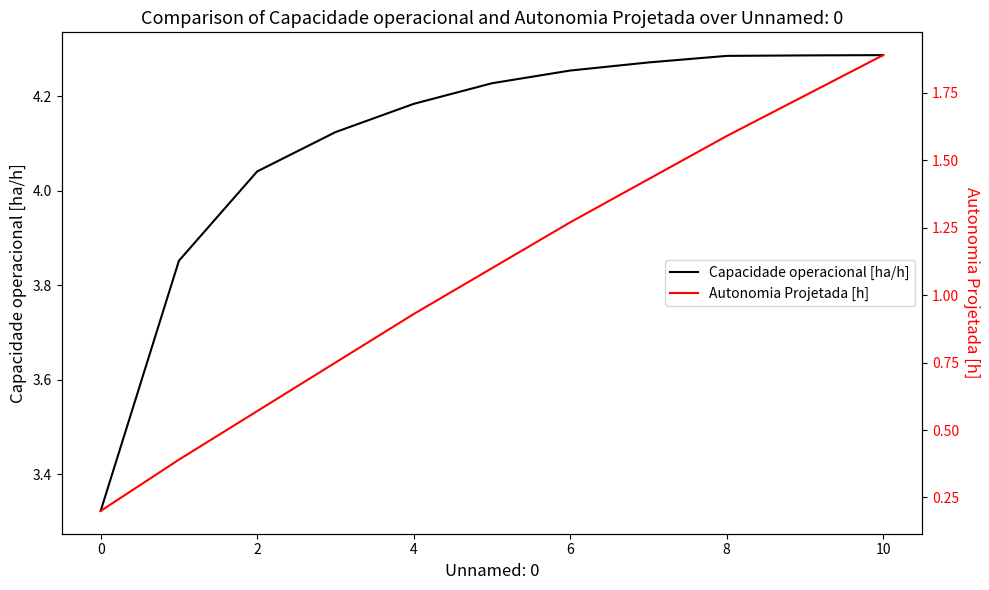

Which label corresponds to the largest value in the chart?

10